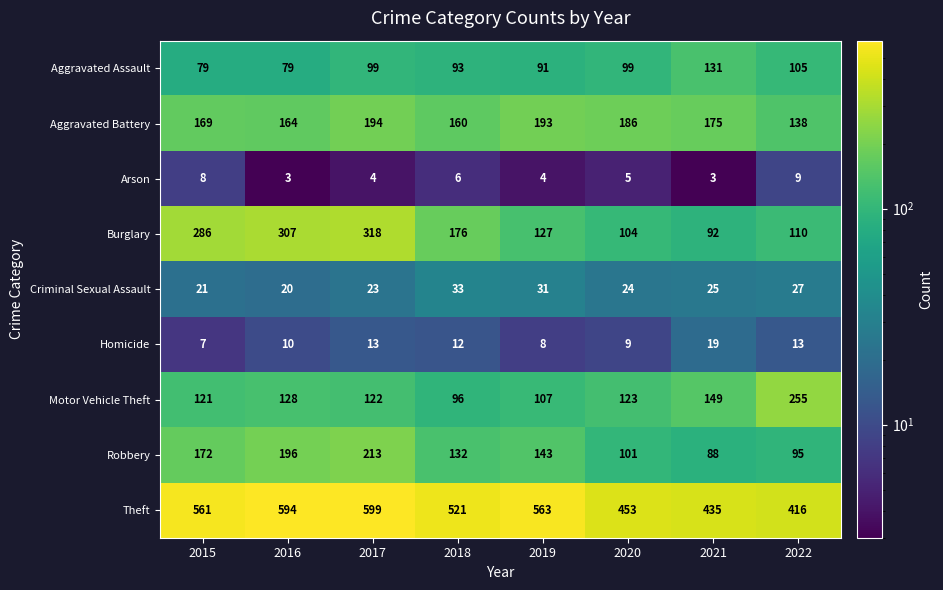

What is the difference between the Aggravated Assault values at 2022 and 2017?

6